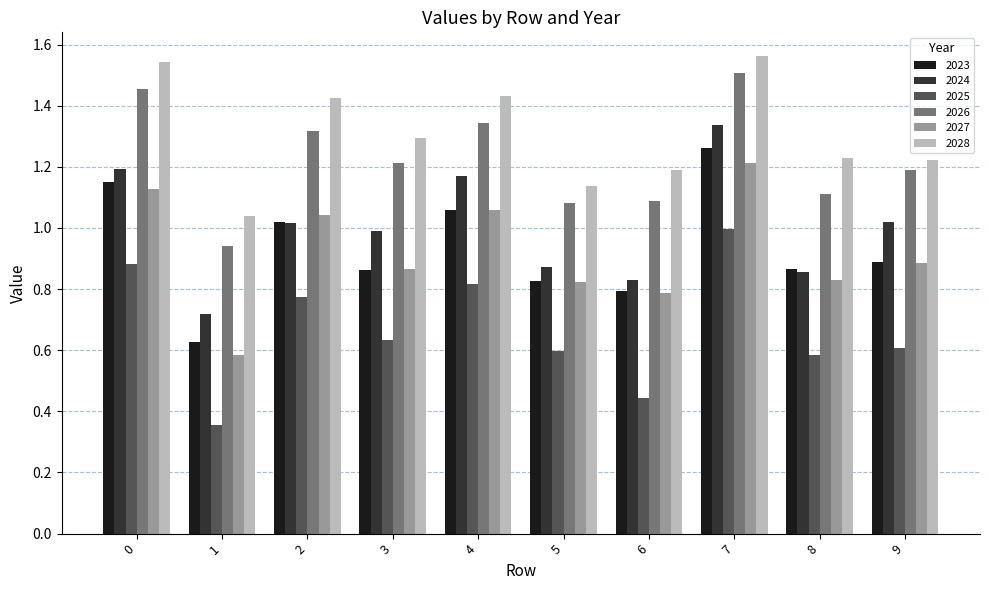

How many 2026 values are between 1 and 2?

9